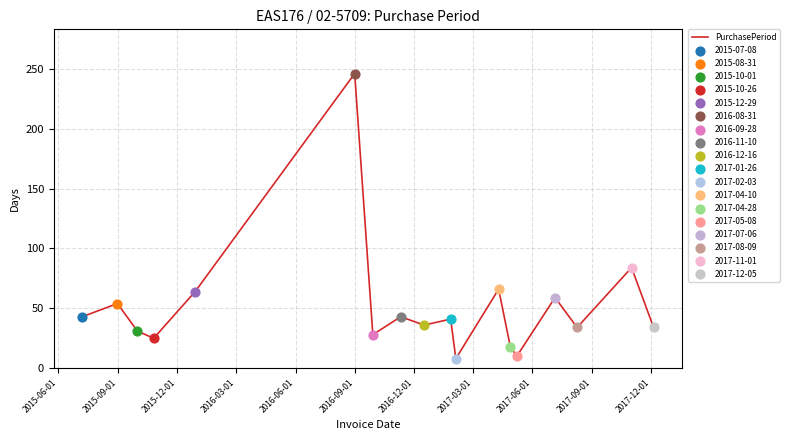

What is the minimum value shown in the chart?

8